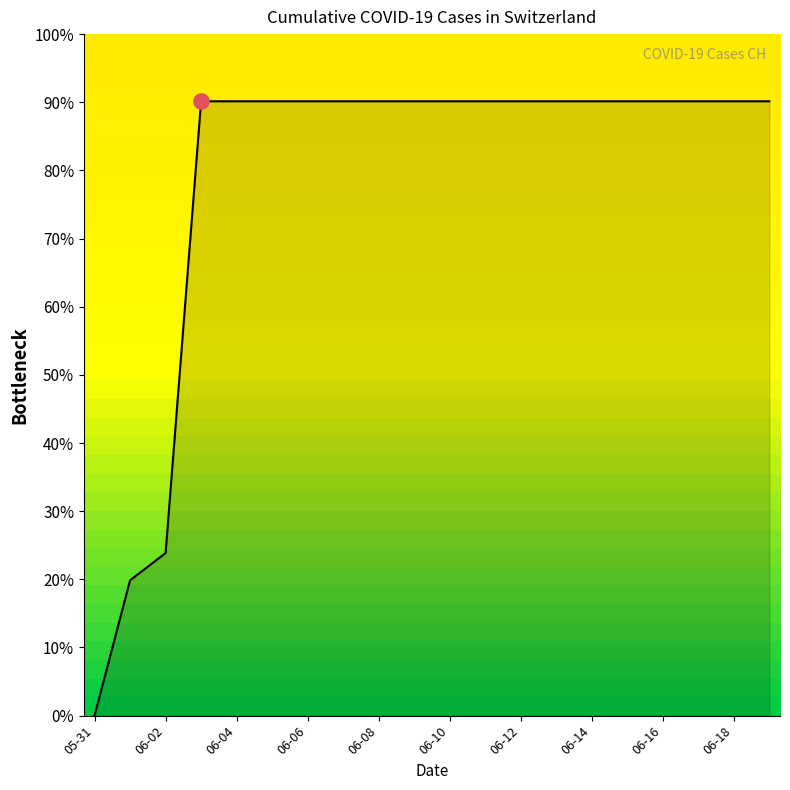

What is the difference between the maximum and minimum values?

90.1